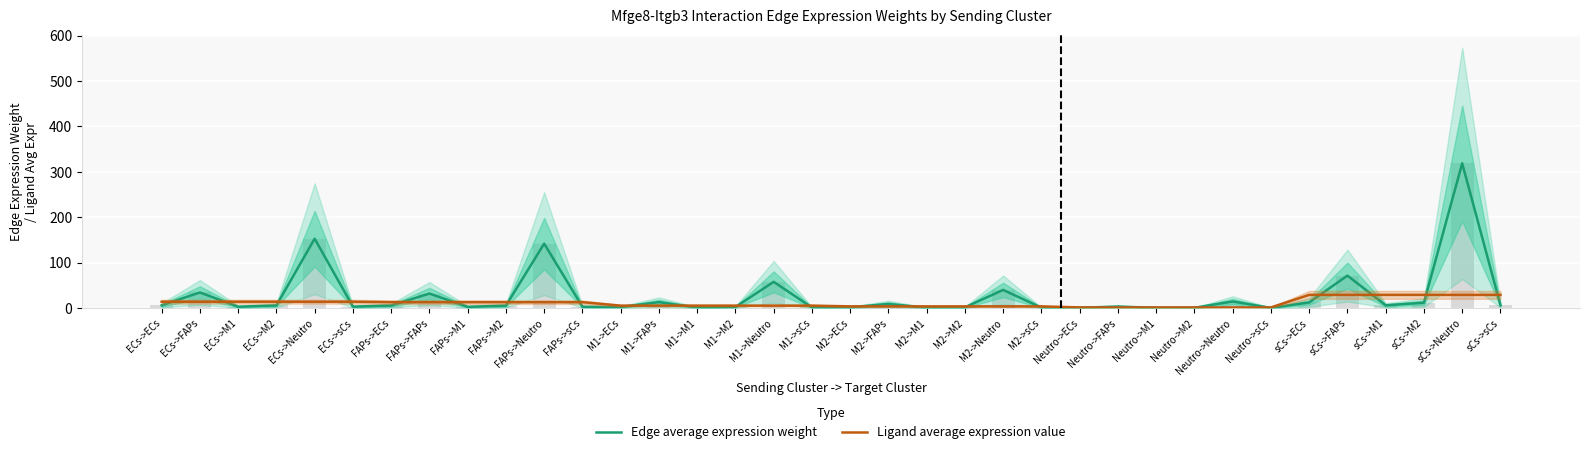

What is the minimum value for Ligand average expression value?

1.3